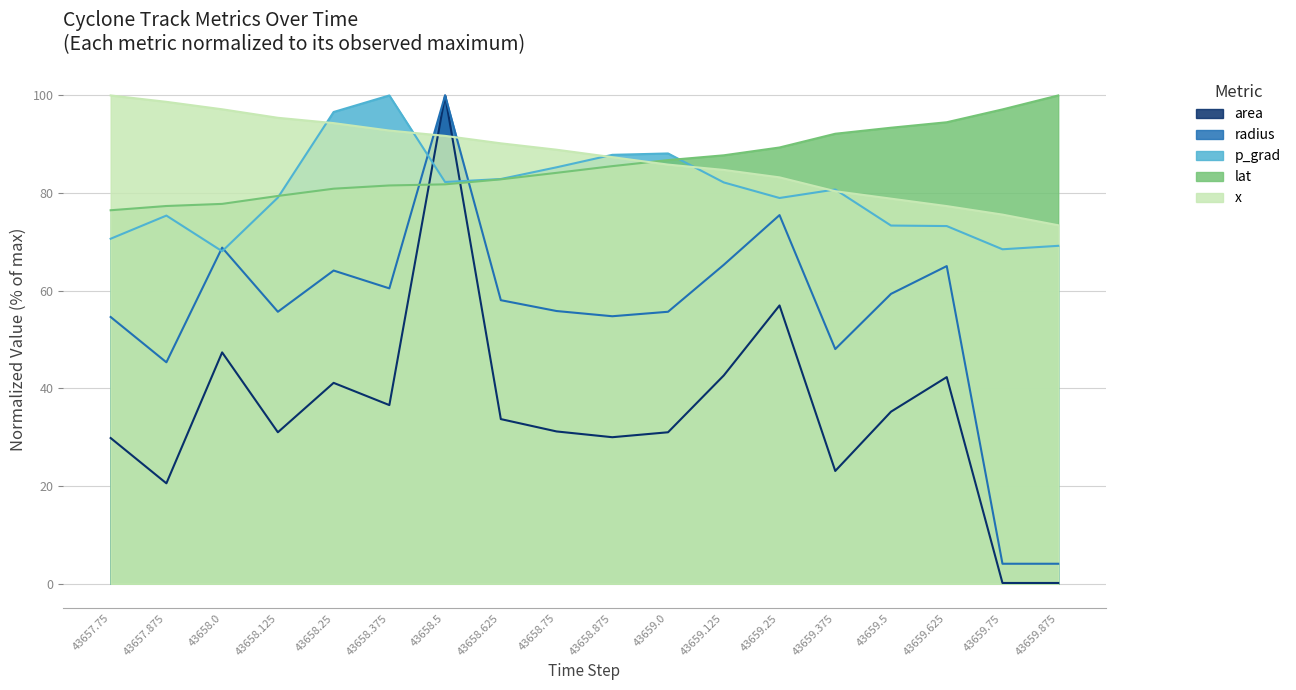

What is the label of the 10th point from the left?

43658.875